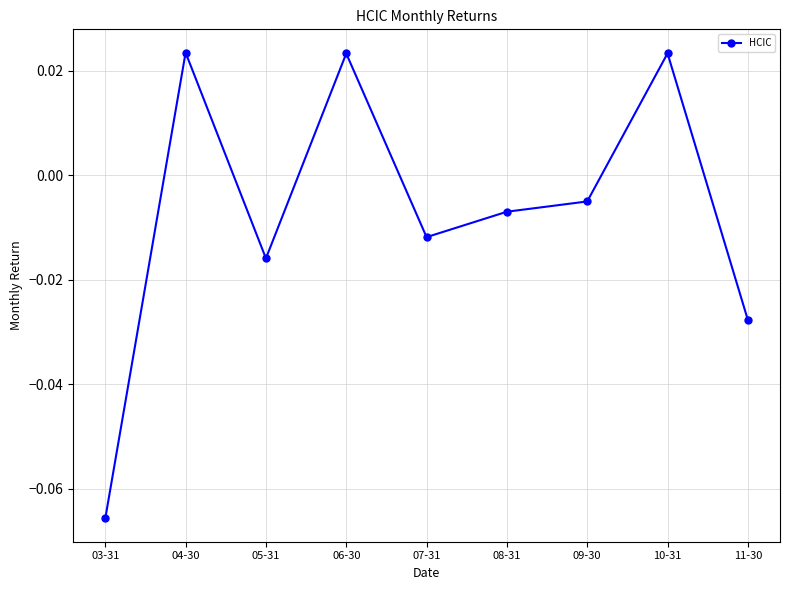

Between 03-31 and 08-31, which is larger?

08-31